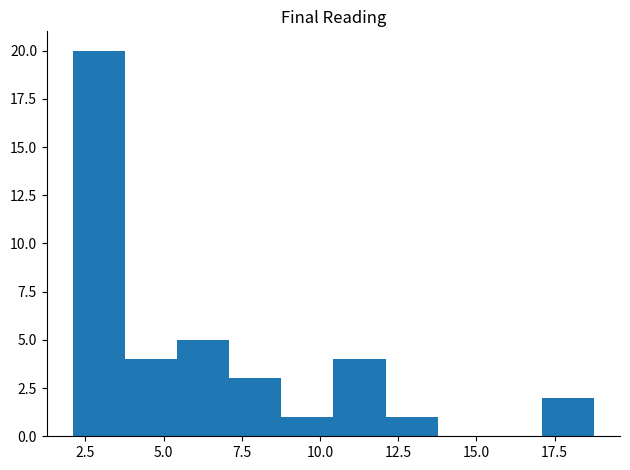

Around what value on the x-axis is the tallest bar? Give the approximate position of its centre, as read against the axis.

3.0